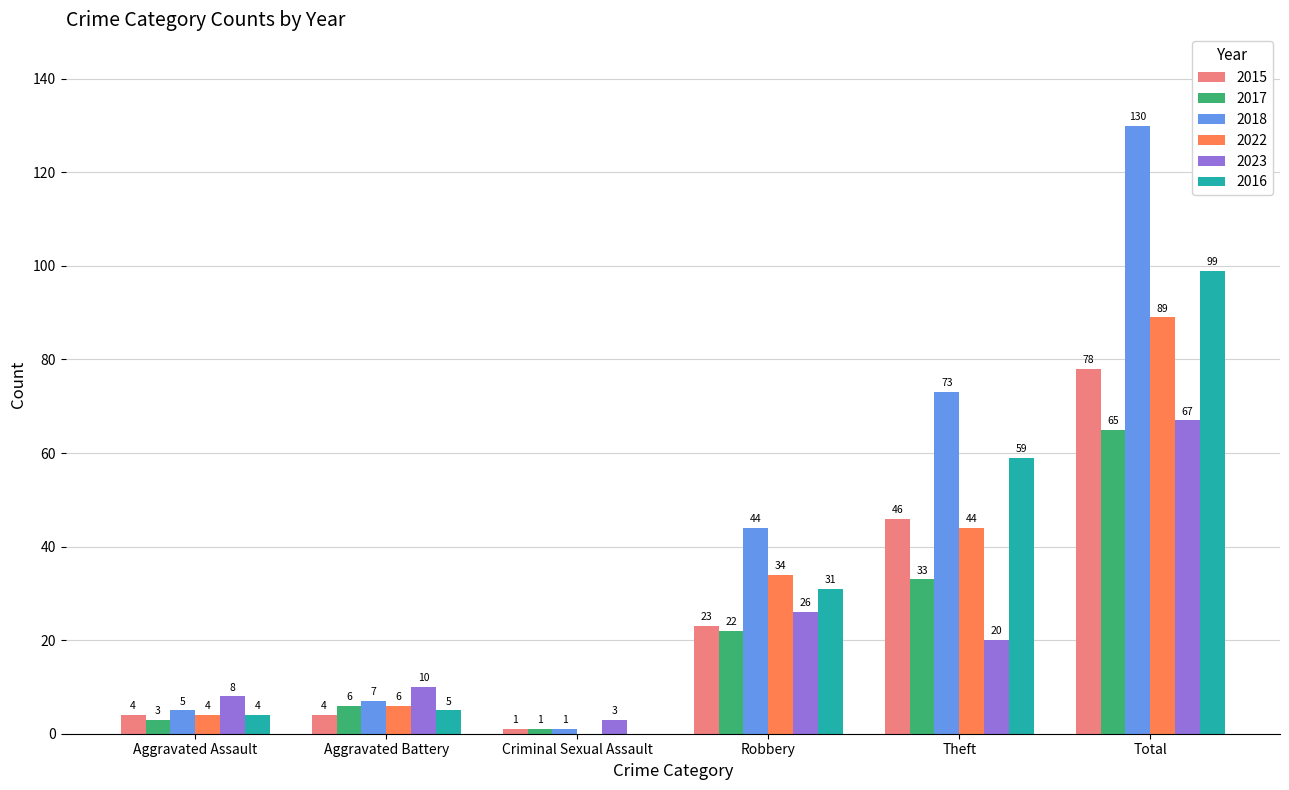

At which category is the sum across all series the highest?

Total